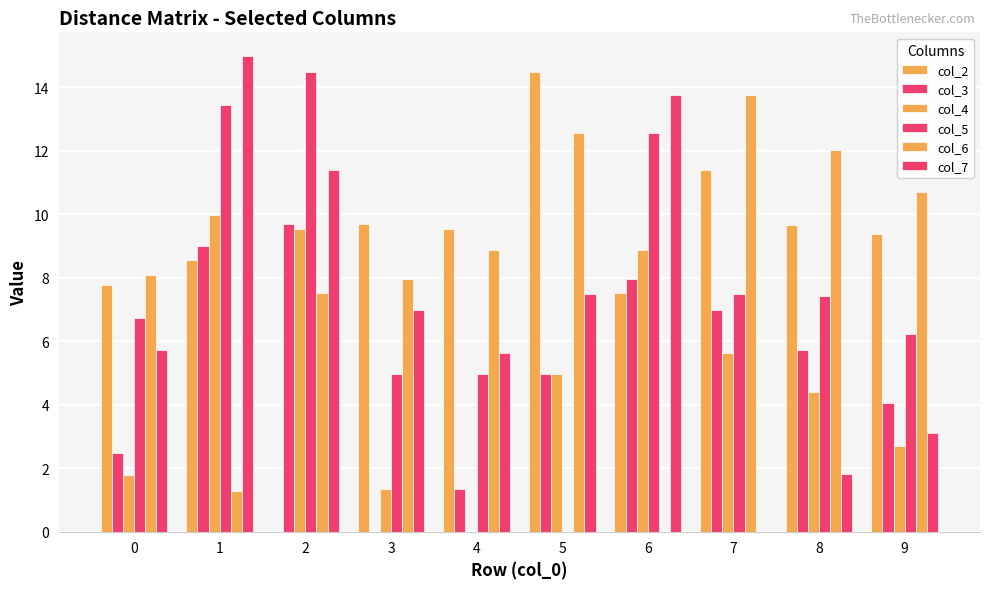

Are the bars grouped side by side (vs. stacked)?

Yes